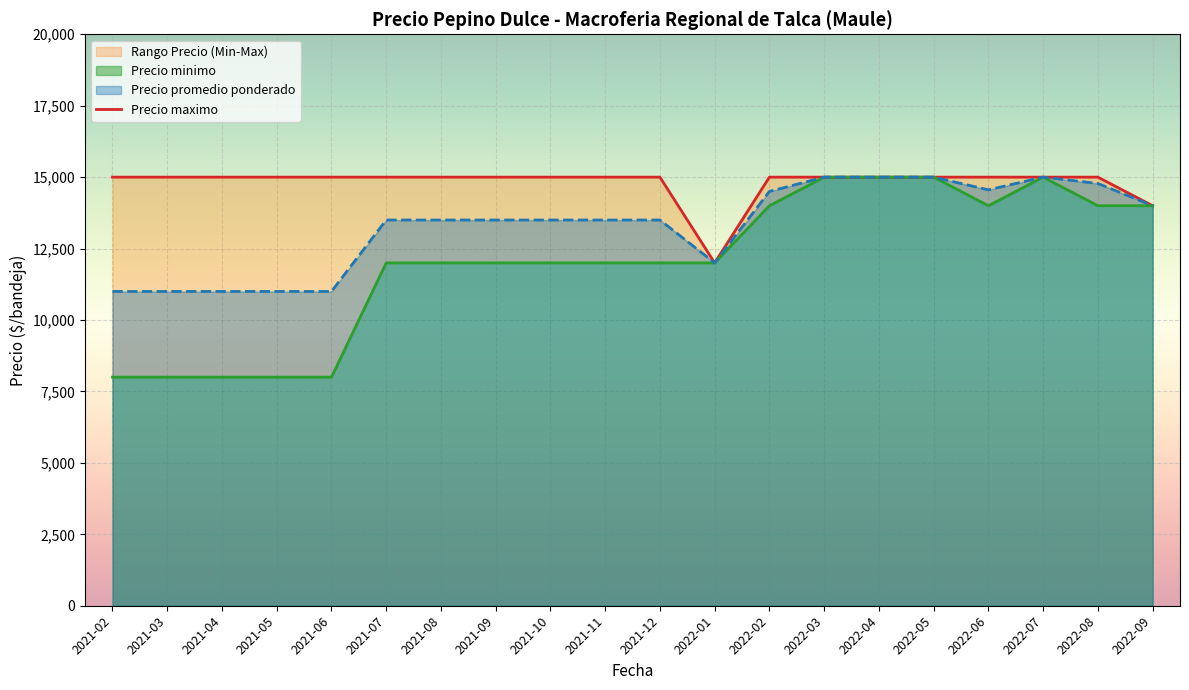

How many data points does each series have?

20